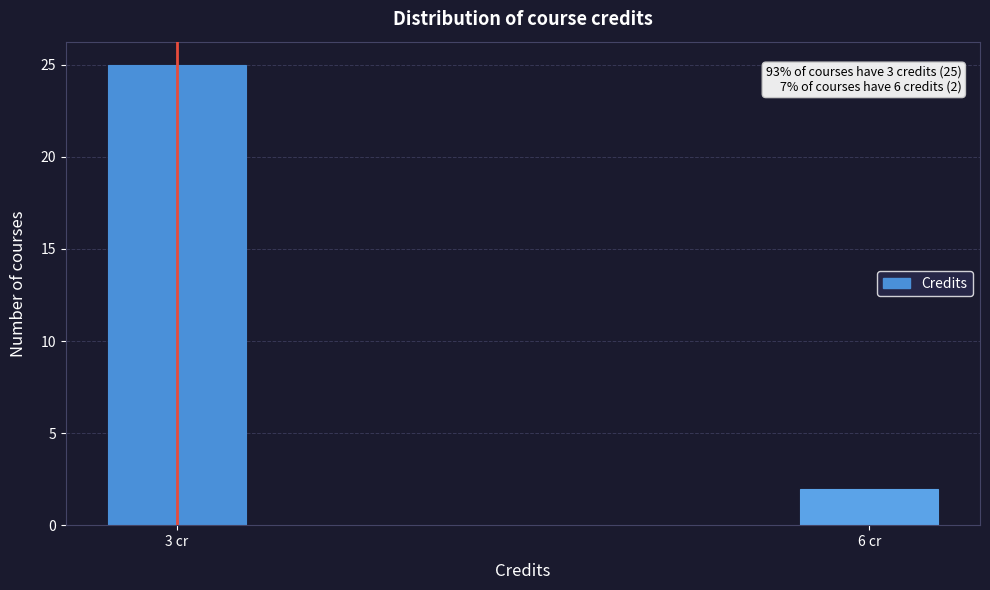

Reading right to left, transcribe all the data shown in this chart.

6 cr=2	3 cr=25